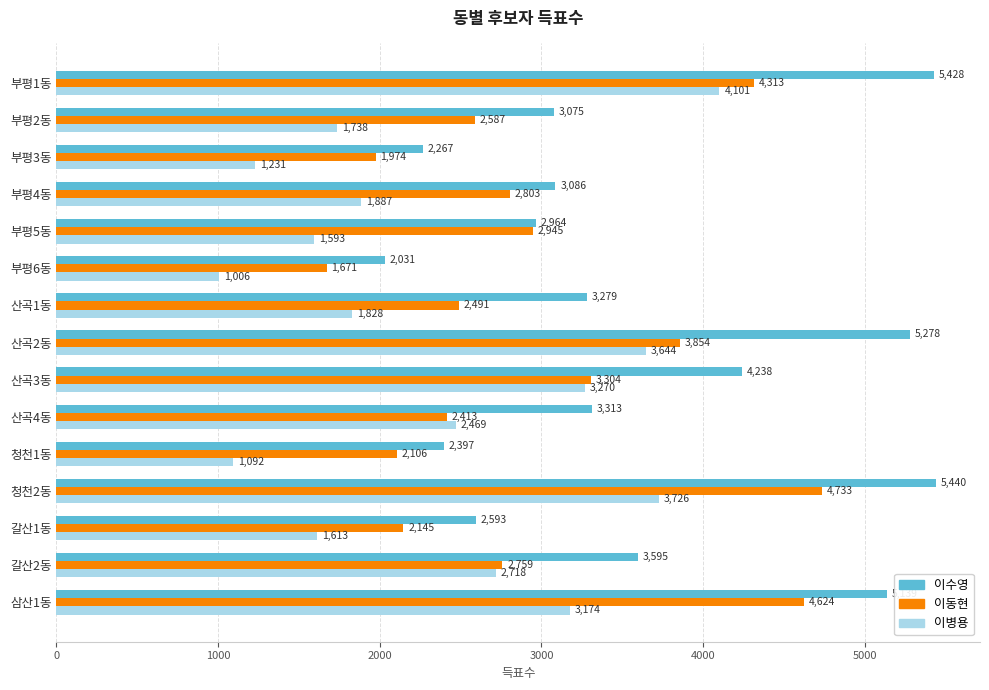

What is the total value across all series at 부평3동?

5472